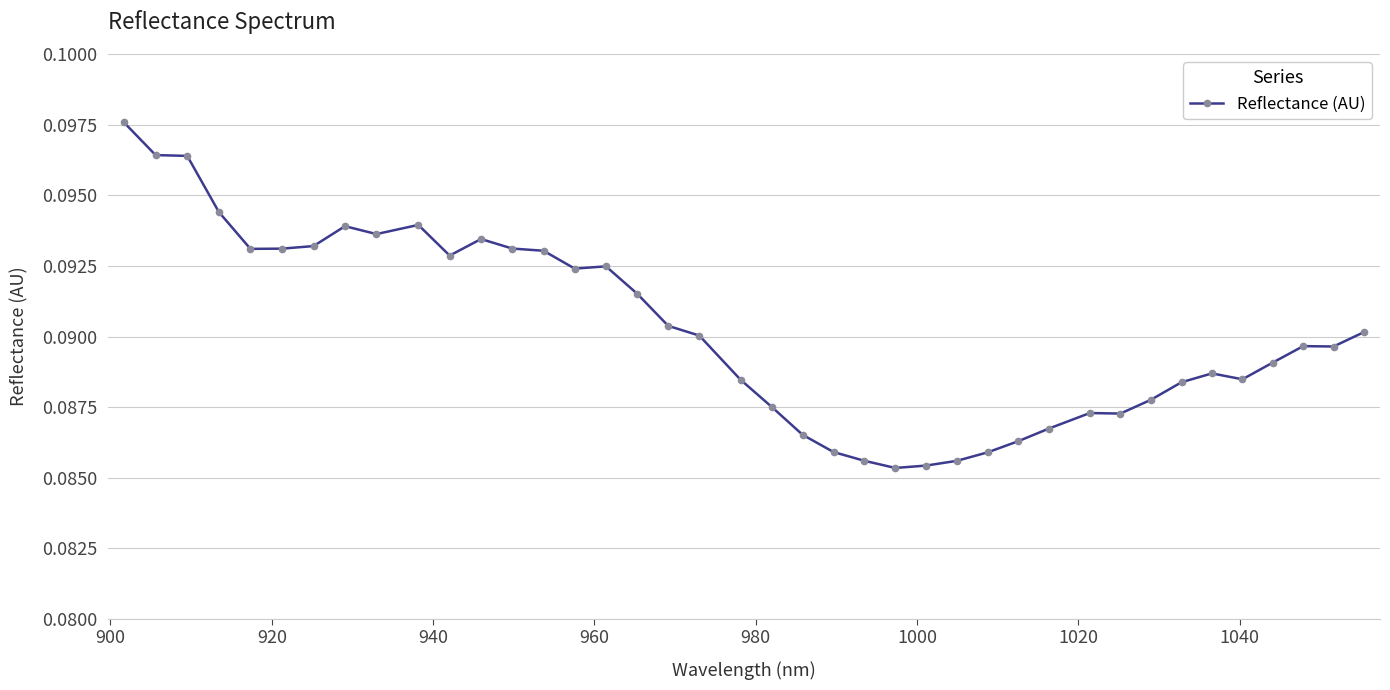

True or false: there are more than 2 points higher than both neighbors.

True